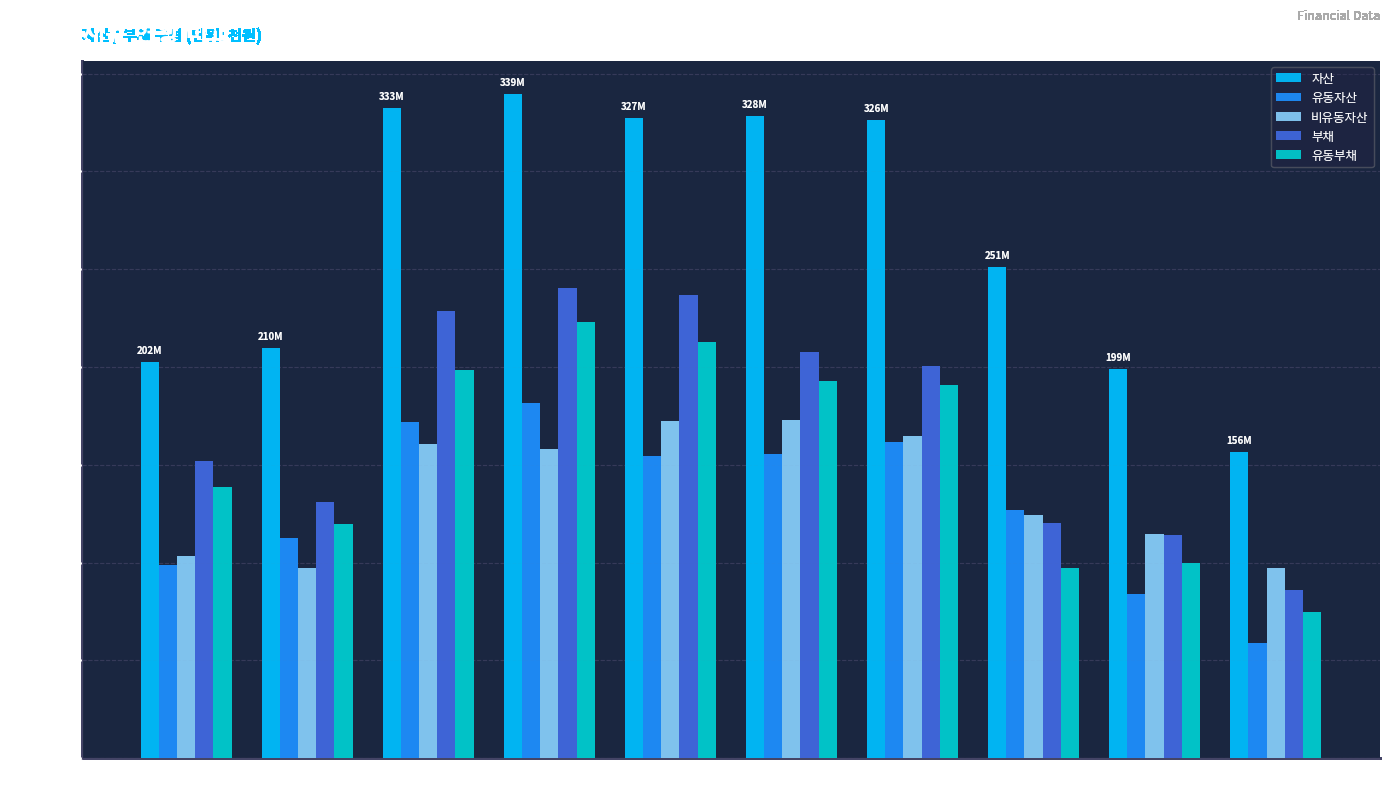

The value of 부채 at 2017 is 114.0. True or false?

True